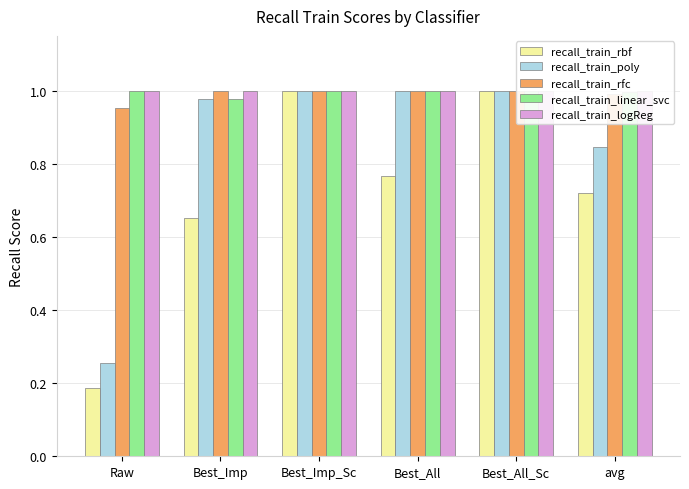

What is the greatest value displayed?

1.0